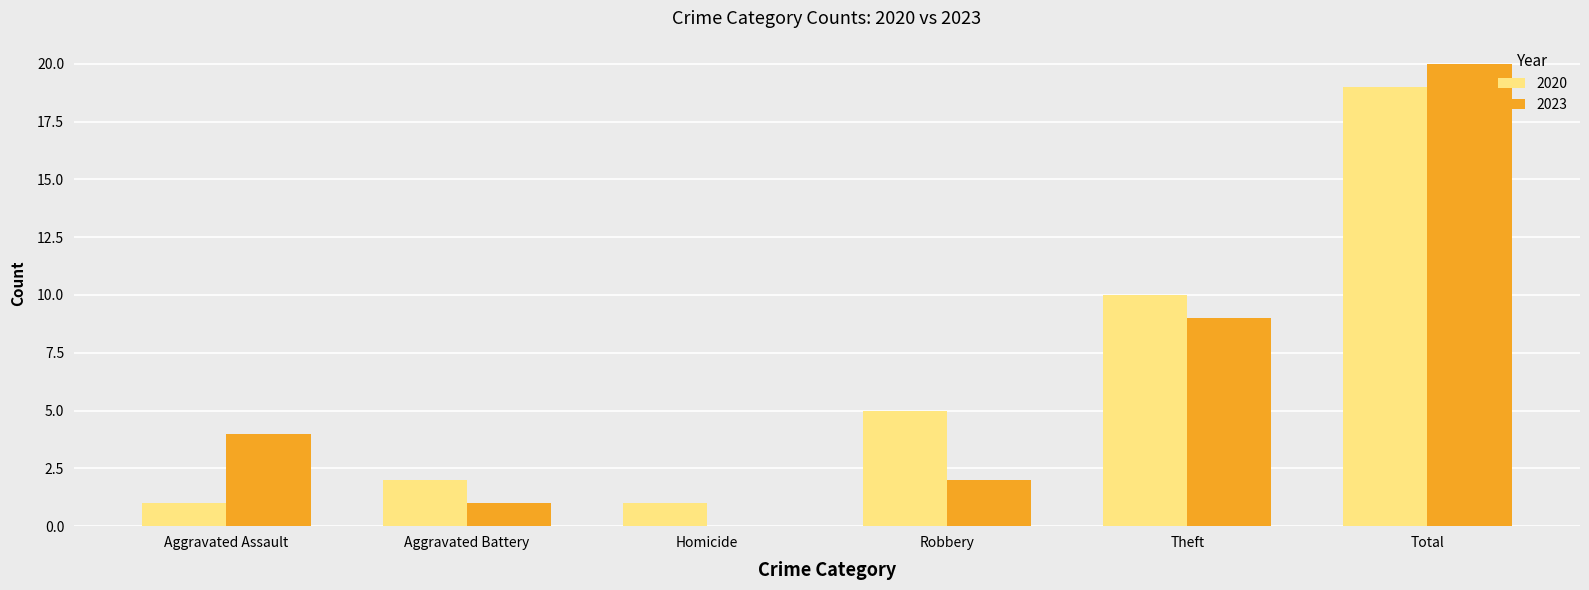

At which category is the sum across all series the highest?

Total